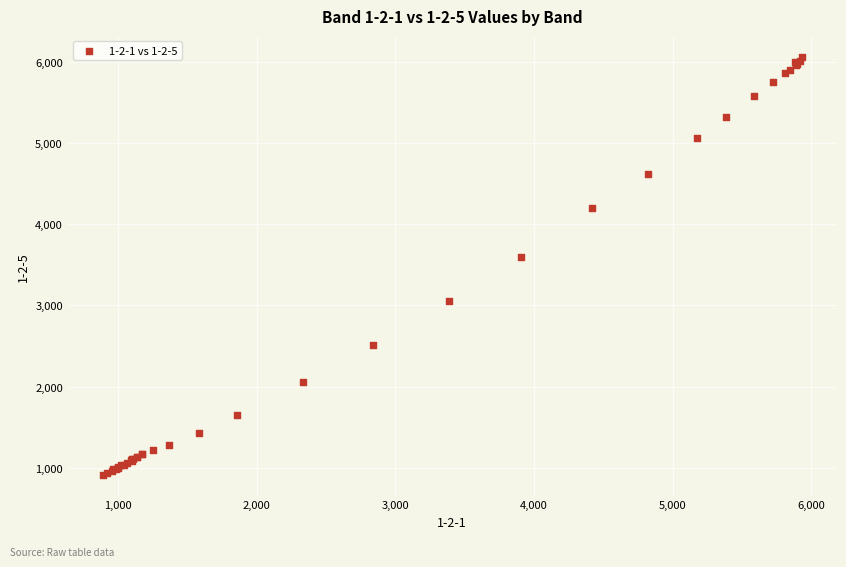

What Y value in the scatter plot is closest to 3487?

3599.1